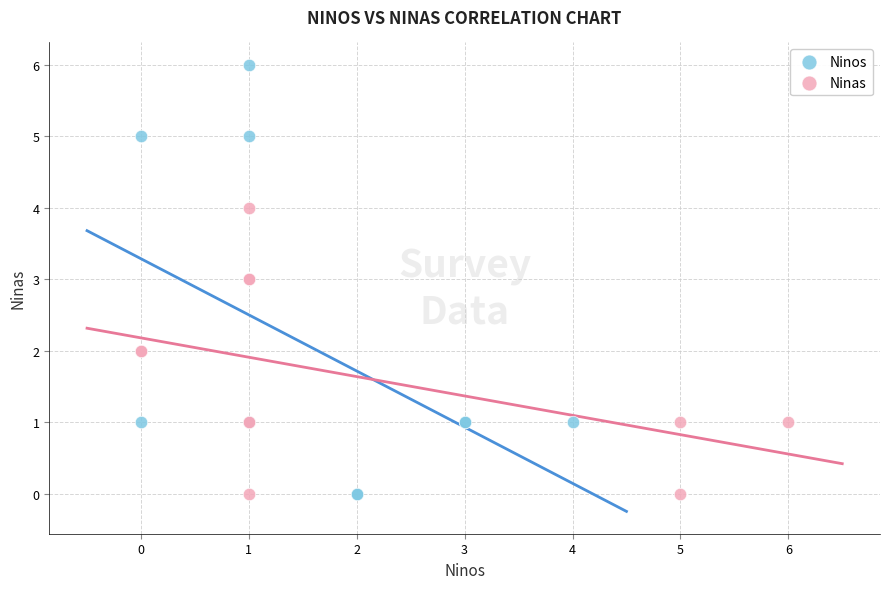

Which series has the widest spread of Y values?

Ninos